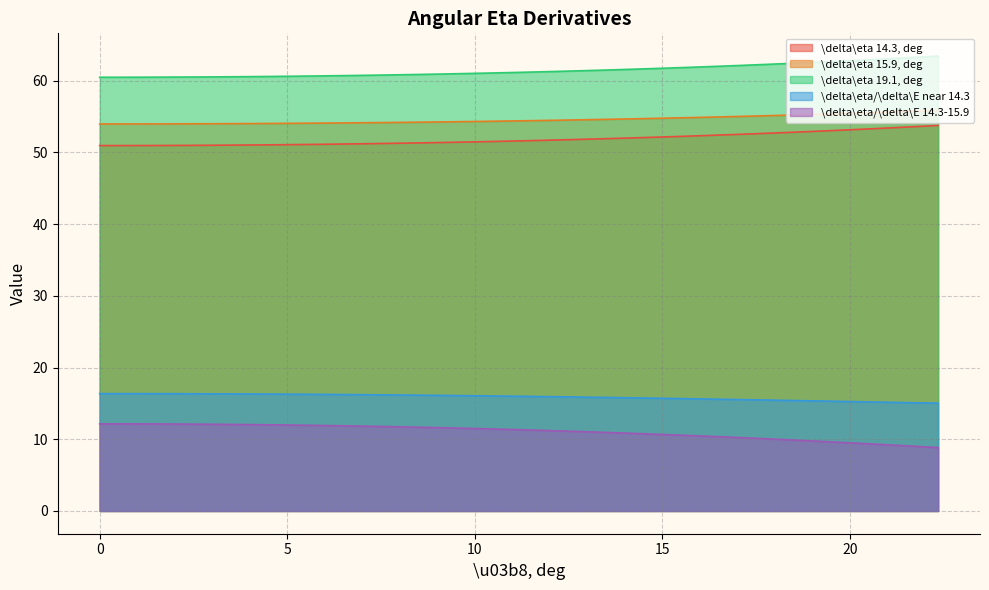

What is the average value of the \delta\eta 14.3, deg series?

51.9